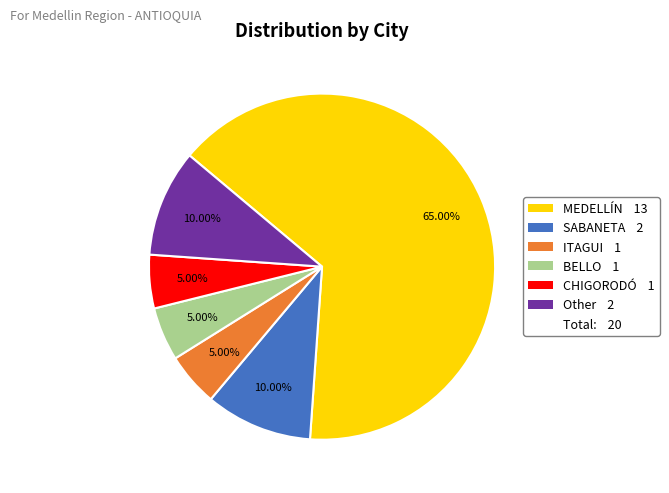

Is there a majority slice in this chart?

Yes